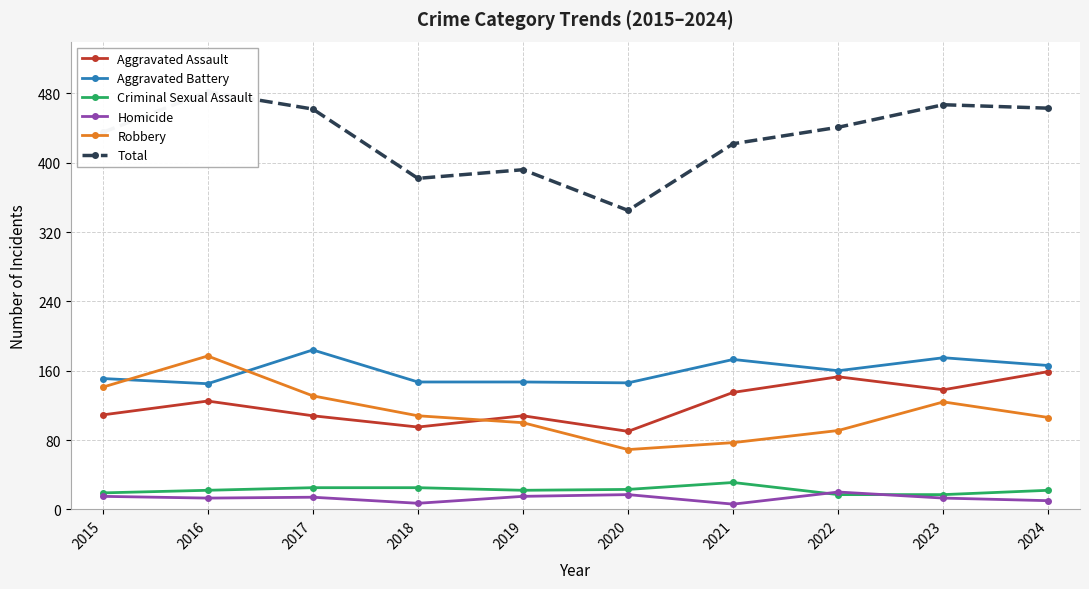

How many data points in Robbery are less than 108?

5